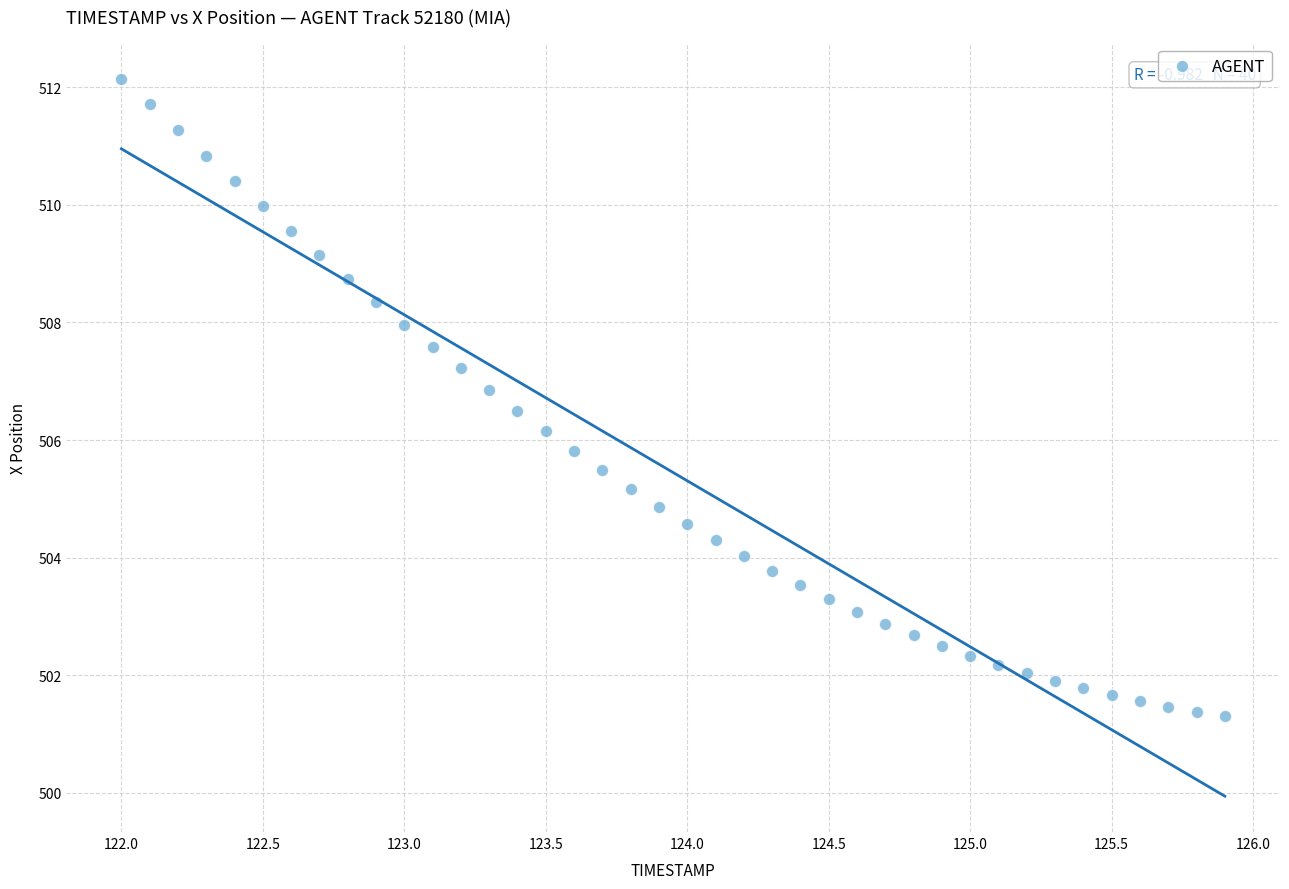

What is the range of Y values (max minus min)?

10.8